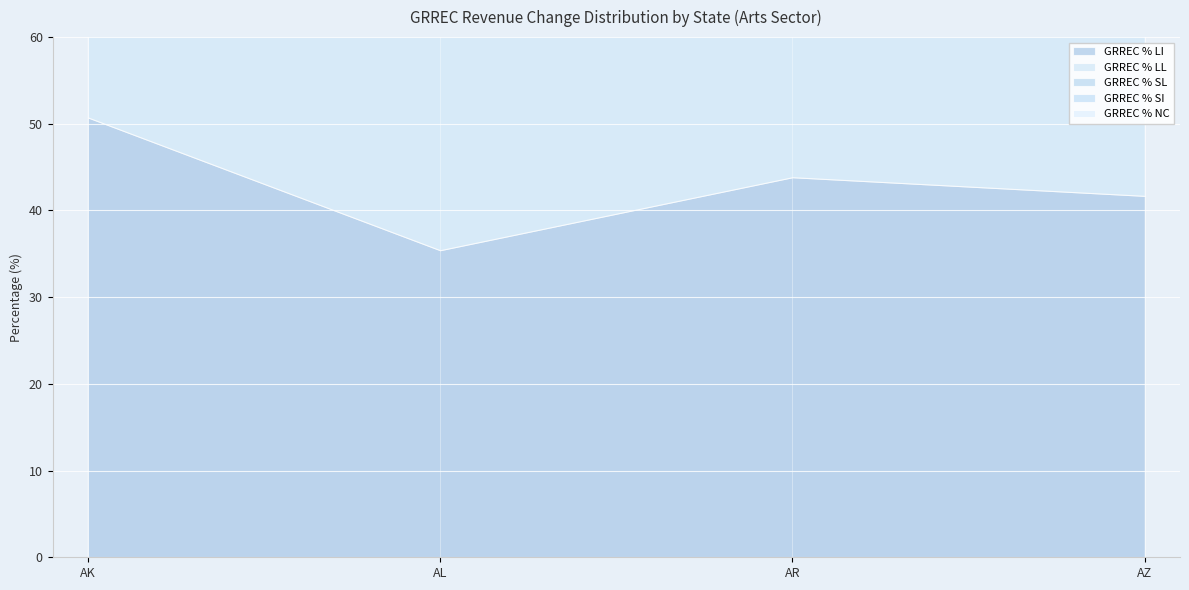

Reading right to left, list all the values displayed in this chart.

GRREC % LI: AZ=41.7	AR=43.8	AL=35.4	AK=50.7
GRREC % LL: AZ=37.9	AR=35.6	AL=45.0	AK=33.1
GRREC % SL: AZ=6.4	AR=8.9	AL=7.4	AK=6.6
GRREC % SI: AZ=6.4	AR=8.2	AL=8.5	AK=5.9
GRREC % NC: AZ=7.6	AR=3.4	AL=3.3	AK=3.7